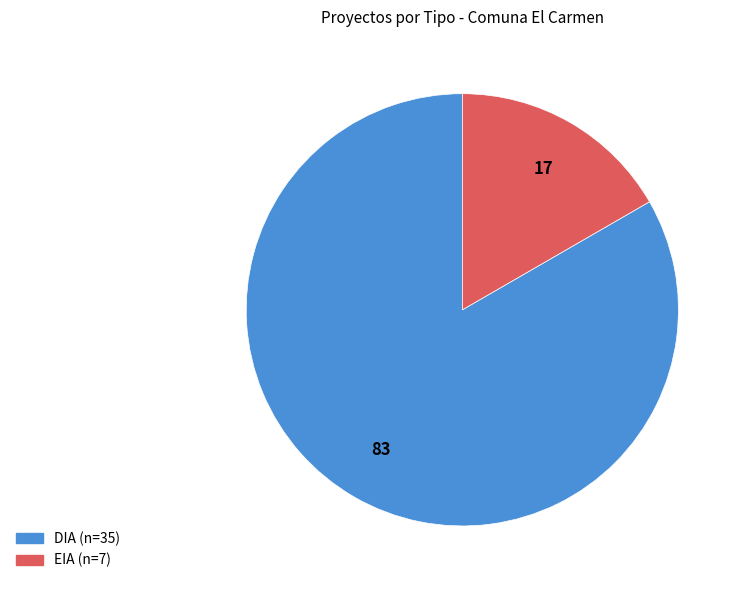

Combined, do EIA and DIA account for over 50%?

Yes